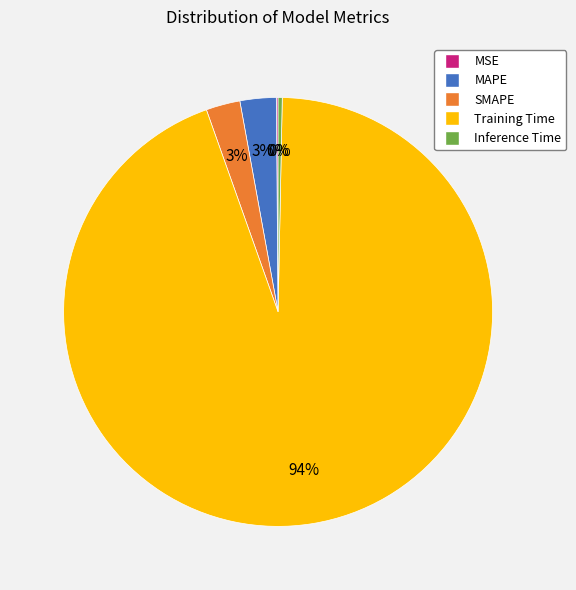

Do MAPE and Inference Time together represent more than half of the pie?

No